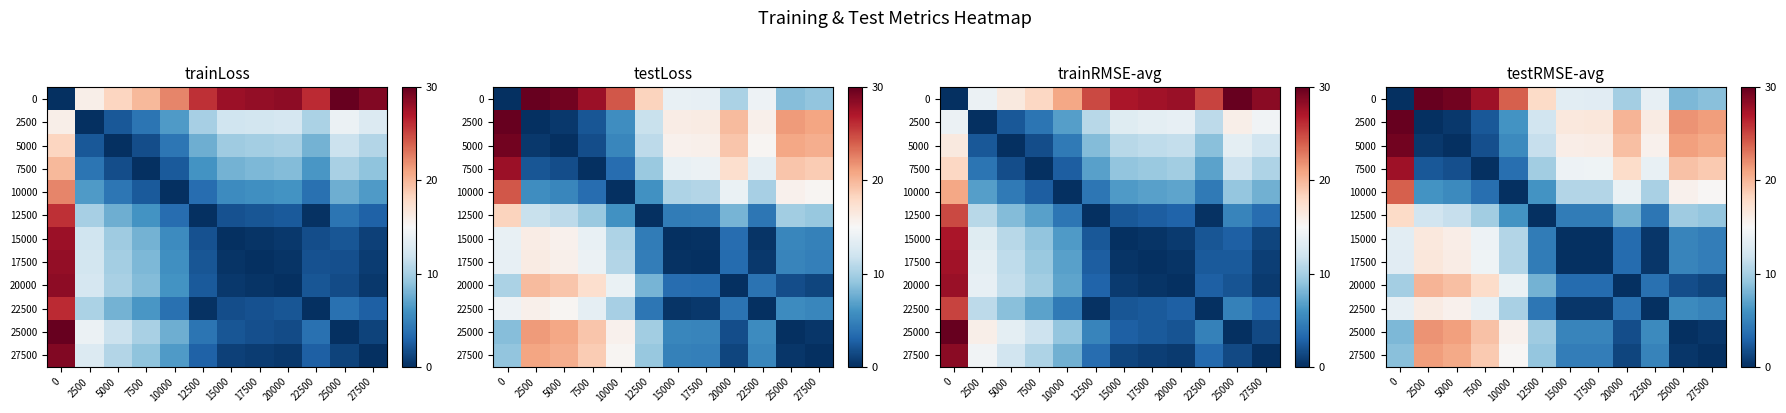

What is the difference between the maximum and second lowest values in the 12500 series?

13.8